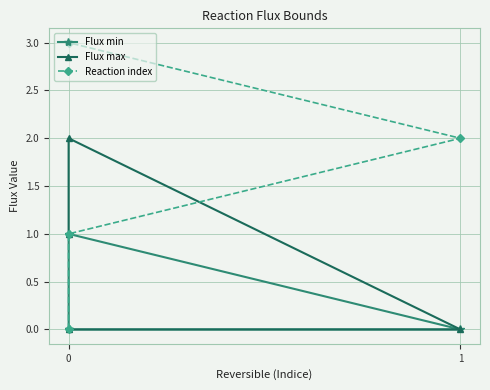

List the series in order of their peak value, lowest first.

Flux min, Flux max, Reaction index